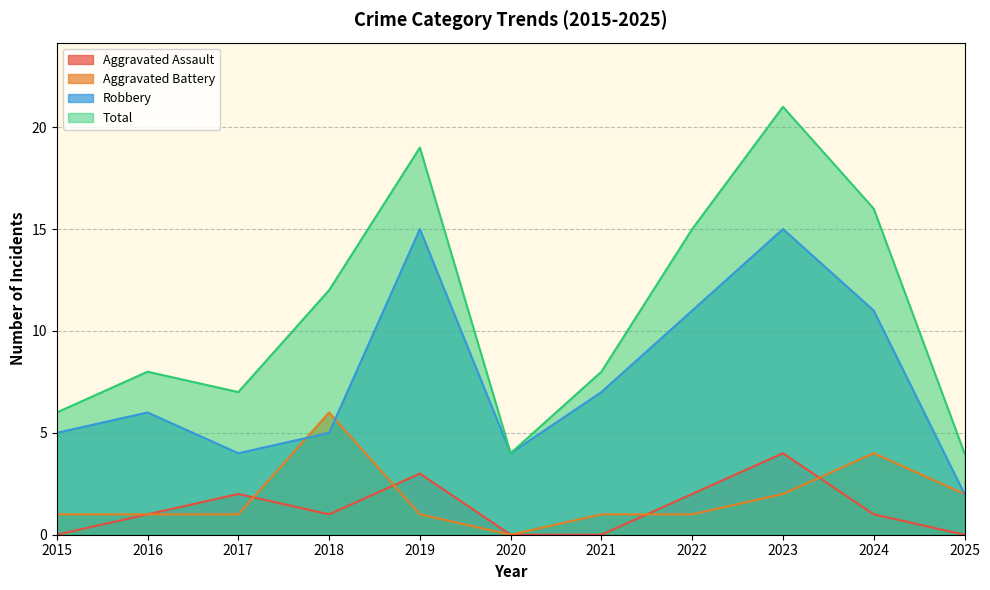

True or false: Aggravated Assault has more than 0 points higher than both neighbors.

True